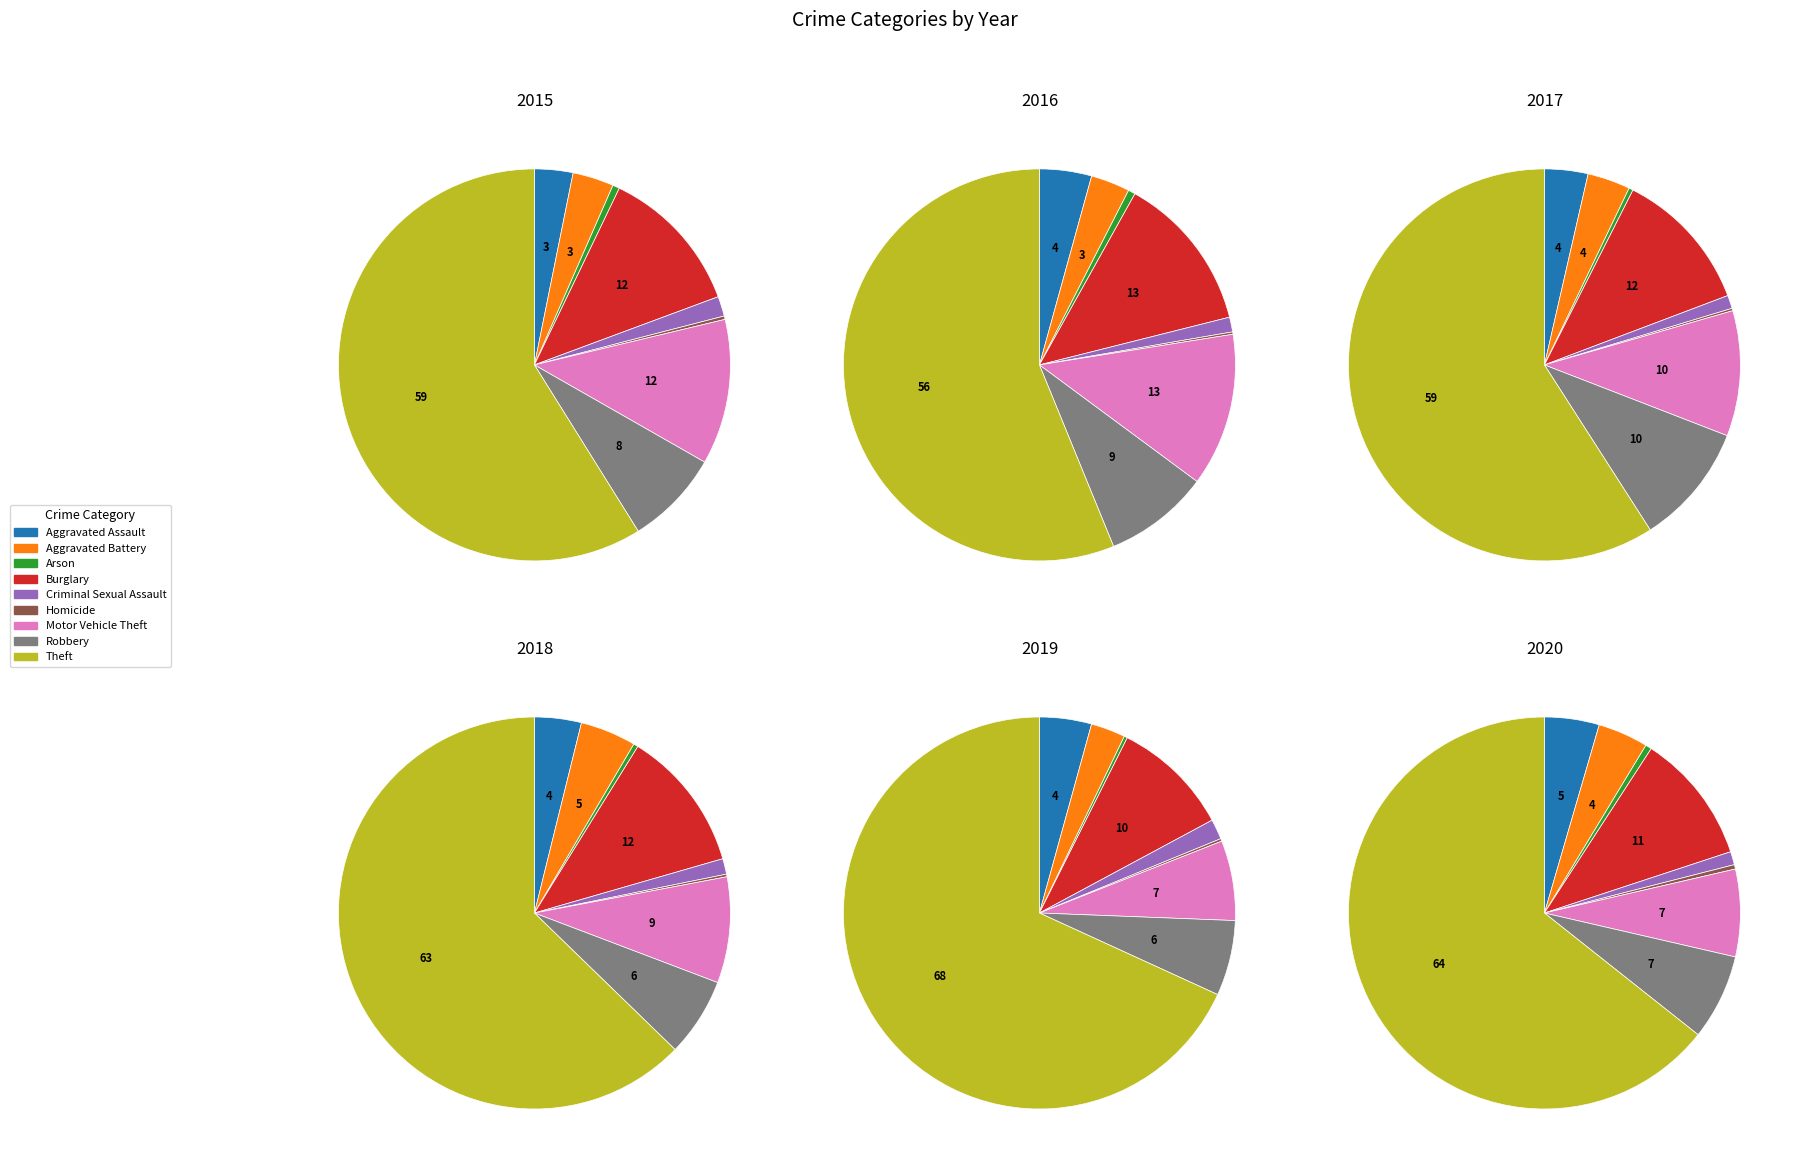

Does Theft represent more than half of the total?

Yes